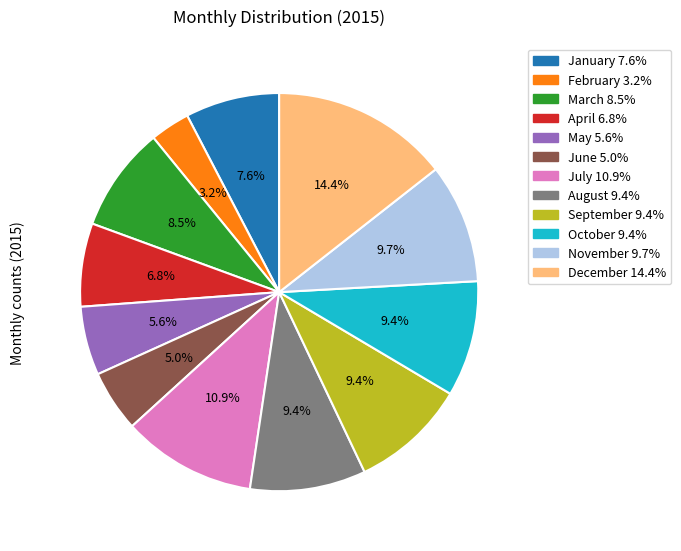

Does August represent more than half of the total?

No